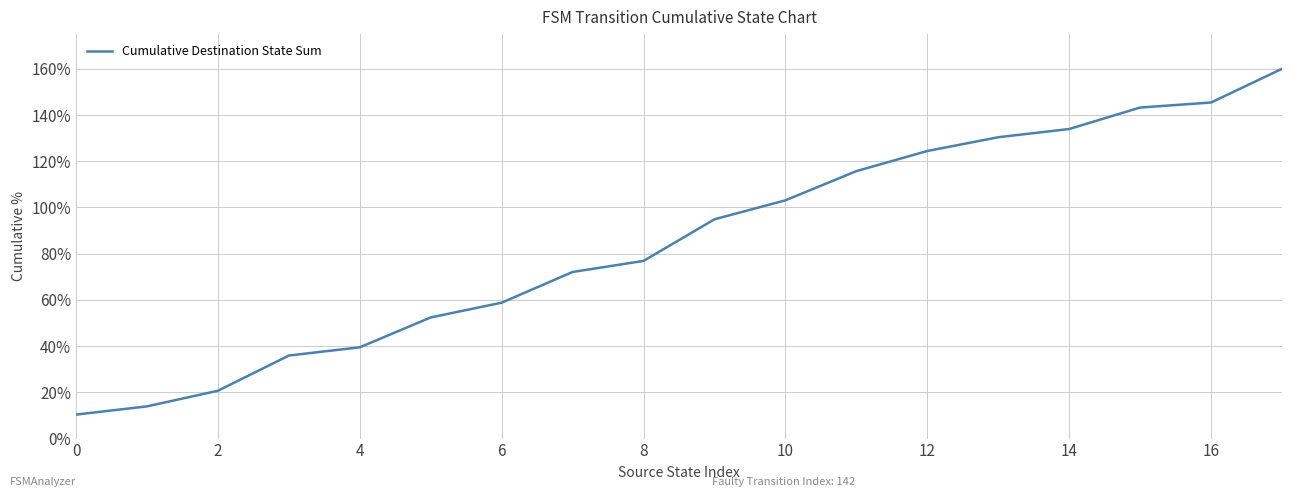

What is the smallest value displayed?

10.4